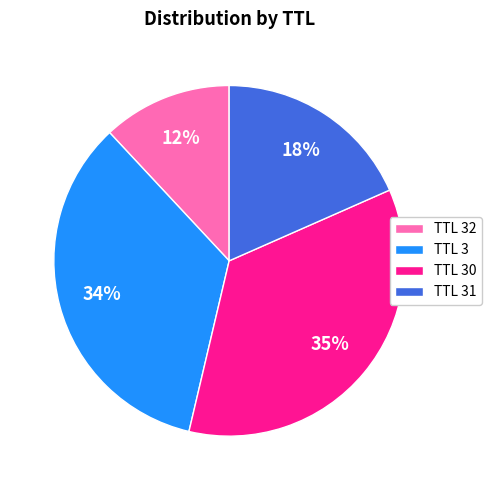

To the nearest percent, what is the average slice percentage?

25%